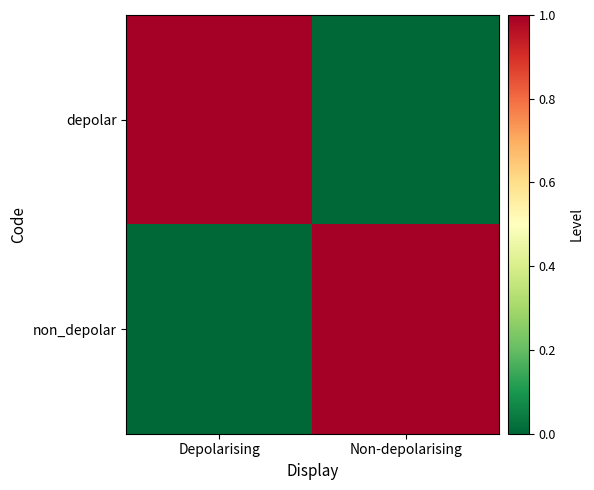

Count the number of categories in the chart.

2